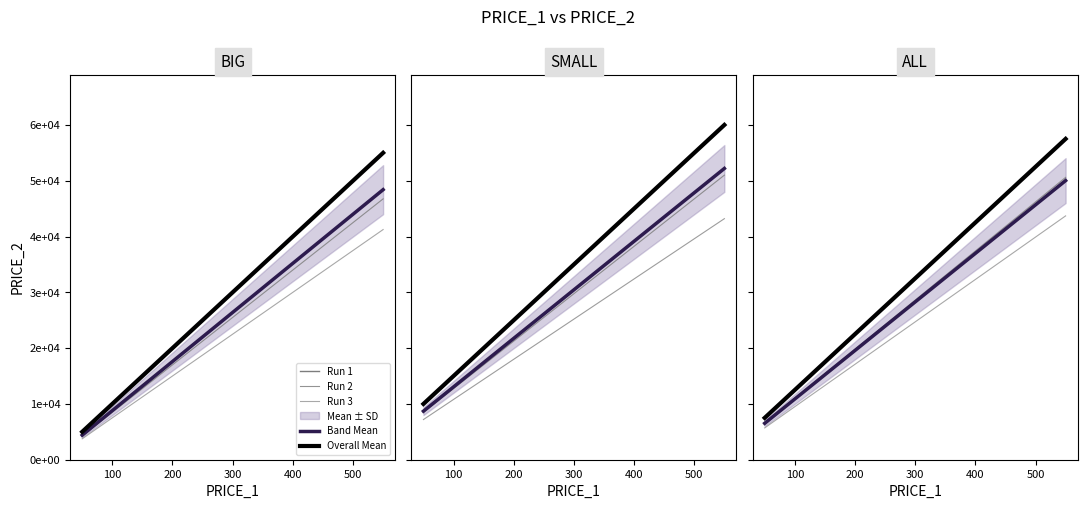

What is the spread (max minus min) of values at 300?

8750